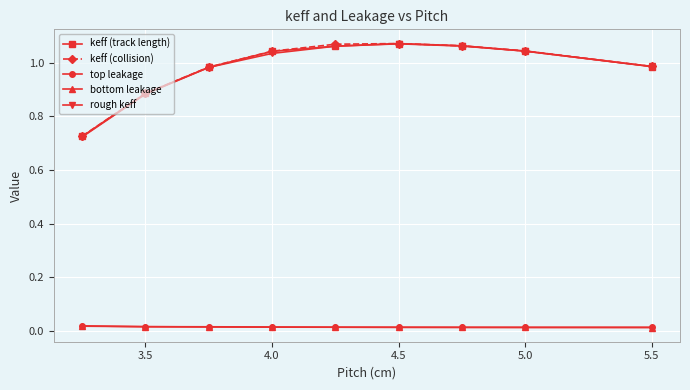

True or false: bottom leakage and rough keff intersect in this chart.

False